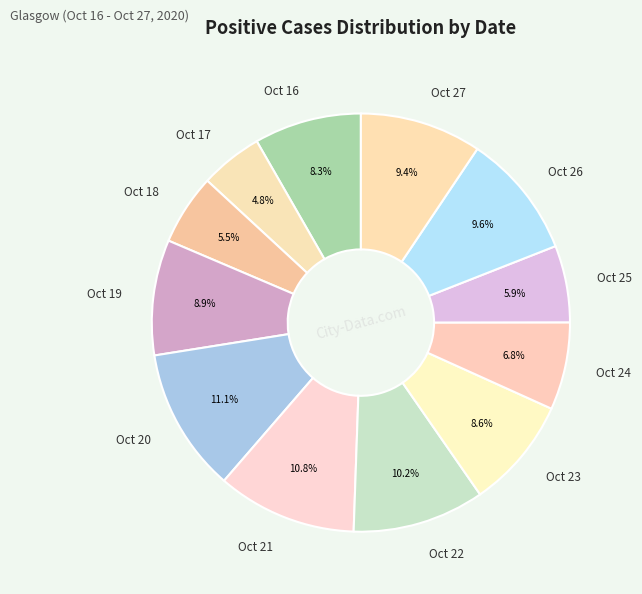

How much of the chart is everything except Oct 26?

90.4%